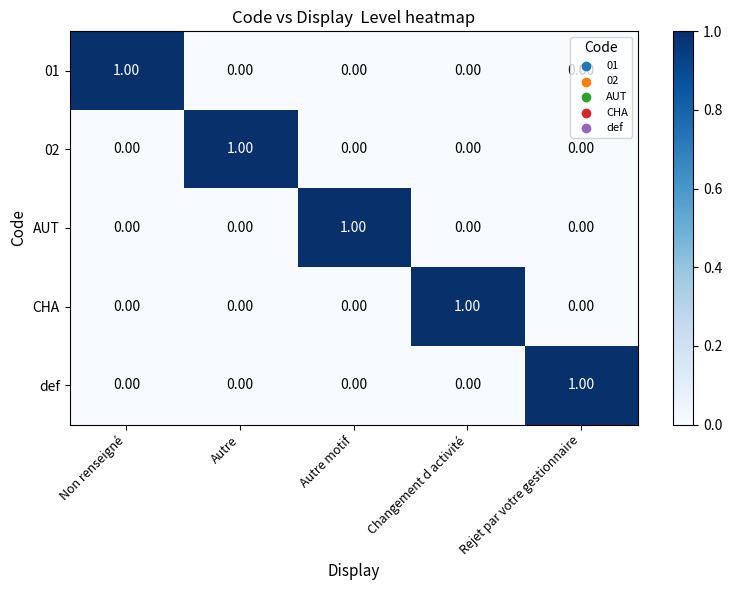

Which category has the highest value in the 01 series?

Non renseigné